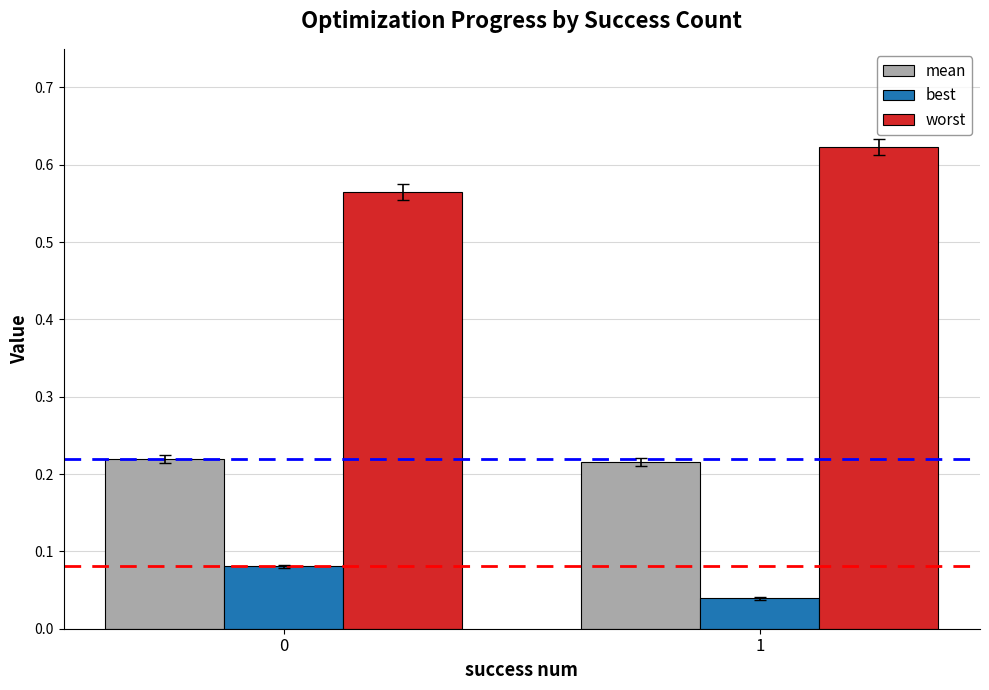

What is the sum of the worst values at 0 and 1?

1.2